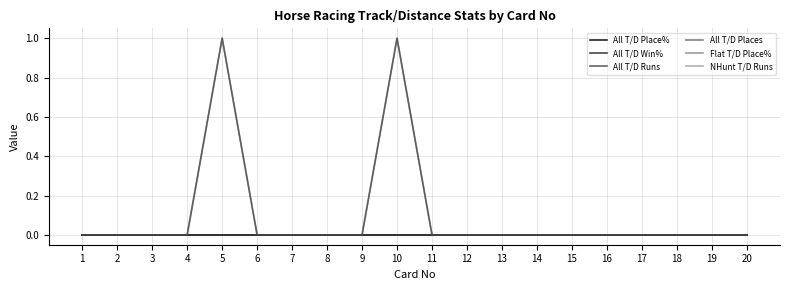

Does the chart have visible grid lines?

Yes